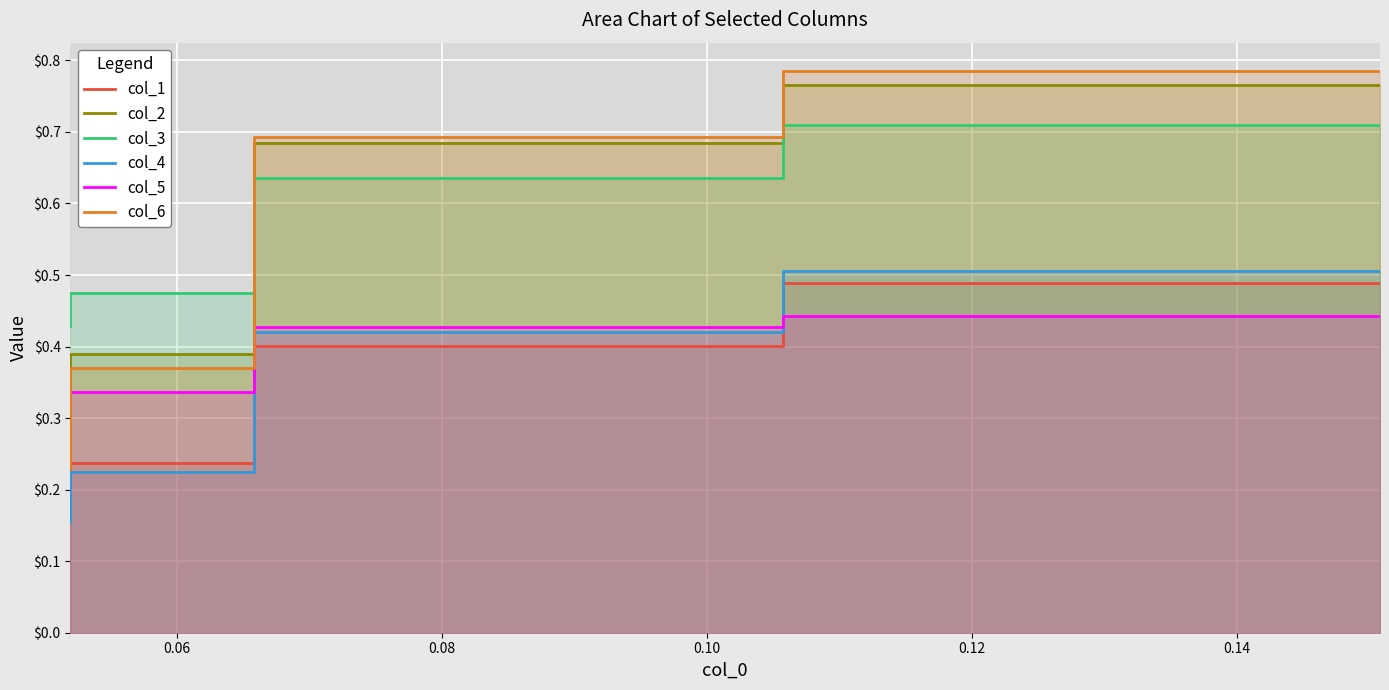

Reading right to left, list all the values displayed in this chart.

col_1: 0.5	0.4	0.2	0.2
col_2: 0.8	0.7	0.4	0.2
col_3: 0.7	0.6	0.5	0.4
col_4: 0.5	0.4	0.2	0.2
col_5: 0.4	0.4	0.3	0.3
col_6: 0.8	0.7	0.4	0.2